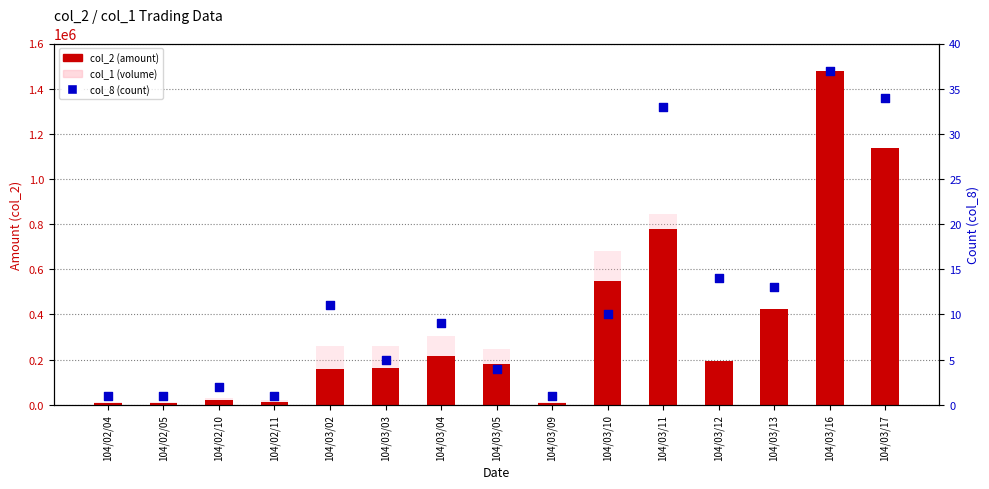

At which category is the sum across all series the highest?

104/03/16